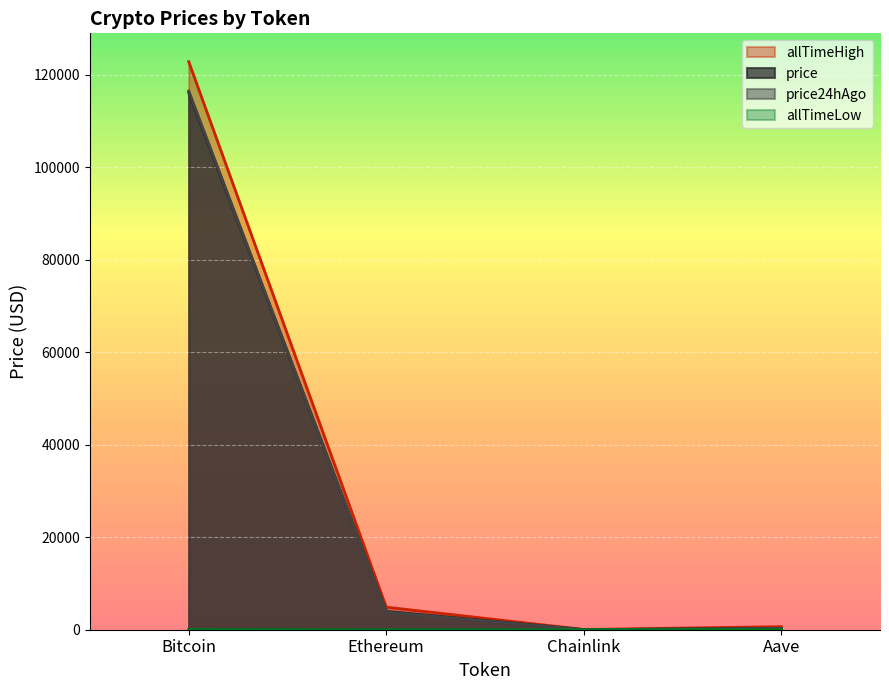

What is the spread (max minus min) of values at Chainlink?

52.6